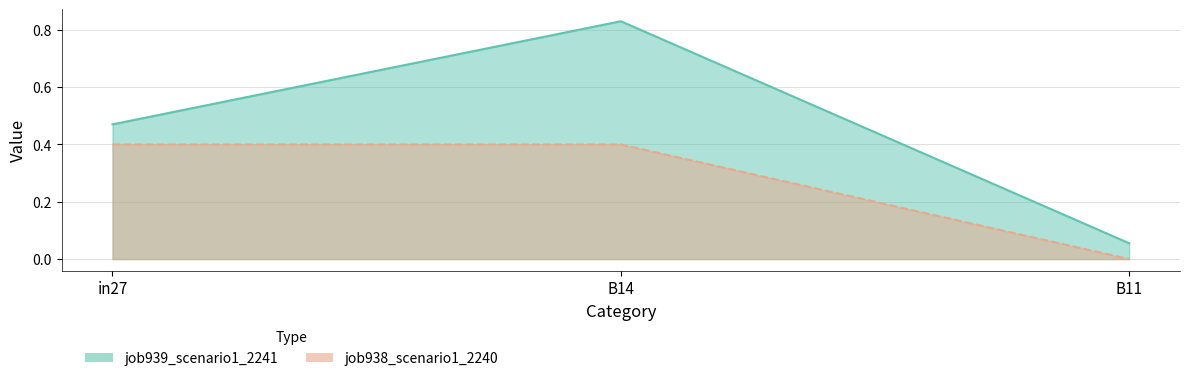

List the series in order of their peak value, highest first.

job939_scenario1_2241, job938_scenario1_2240